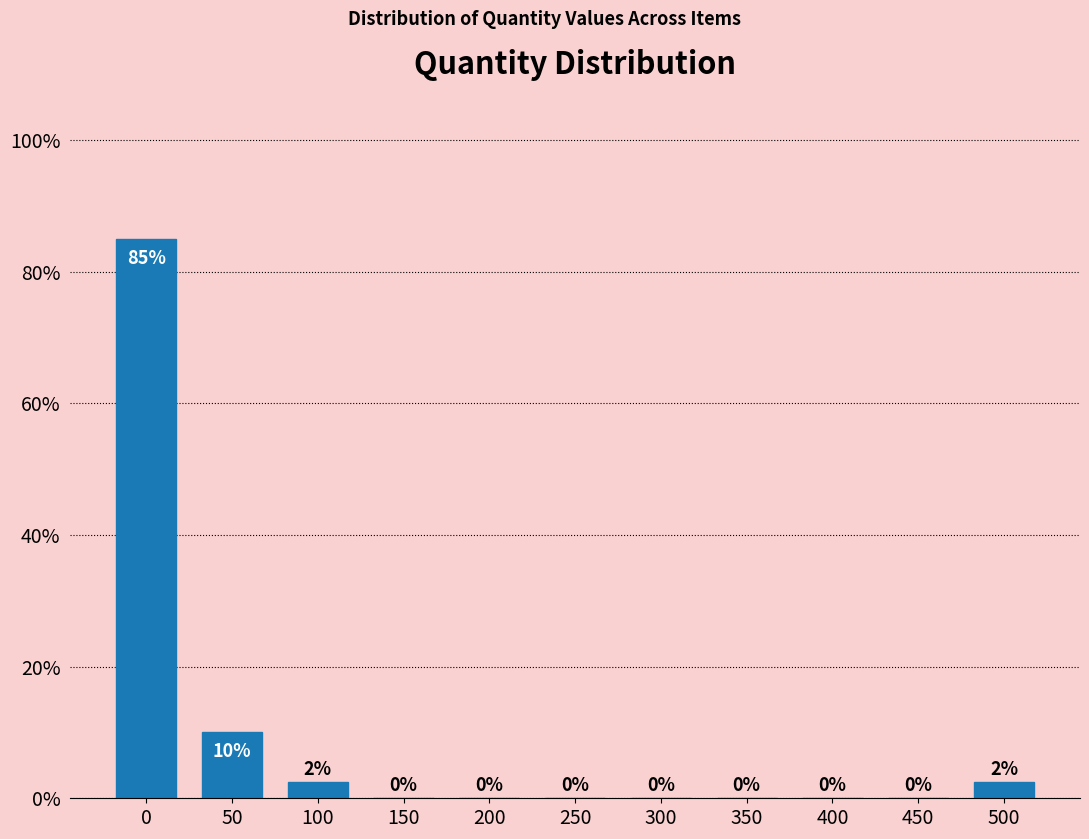

The value at 400 is 47.0. True or false?

False